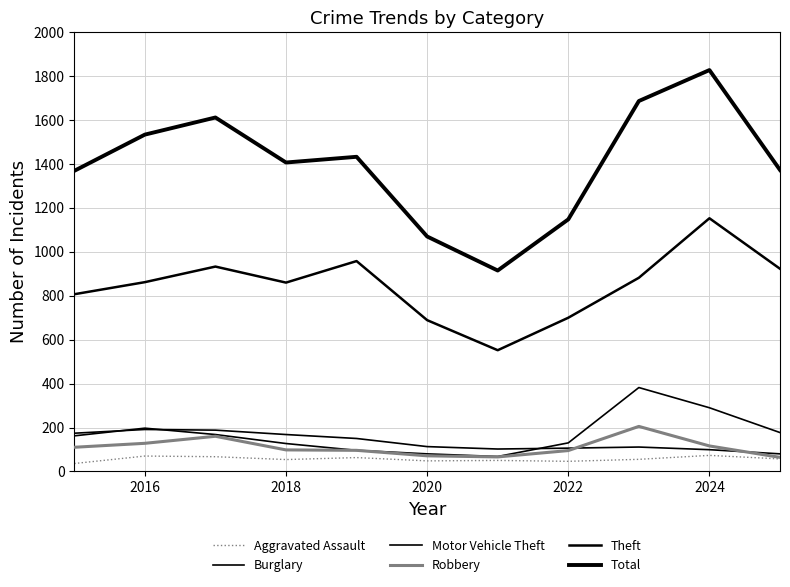

Which series has the largest range (max minus min)?

Total